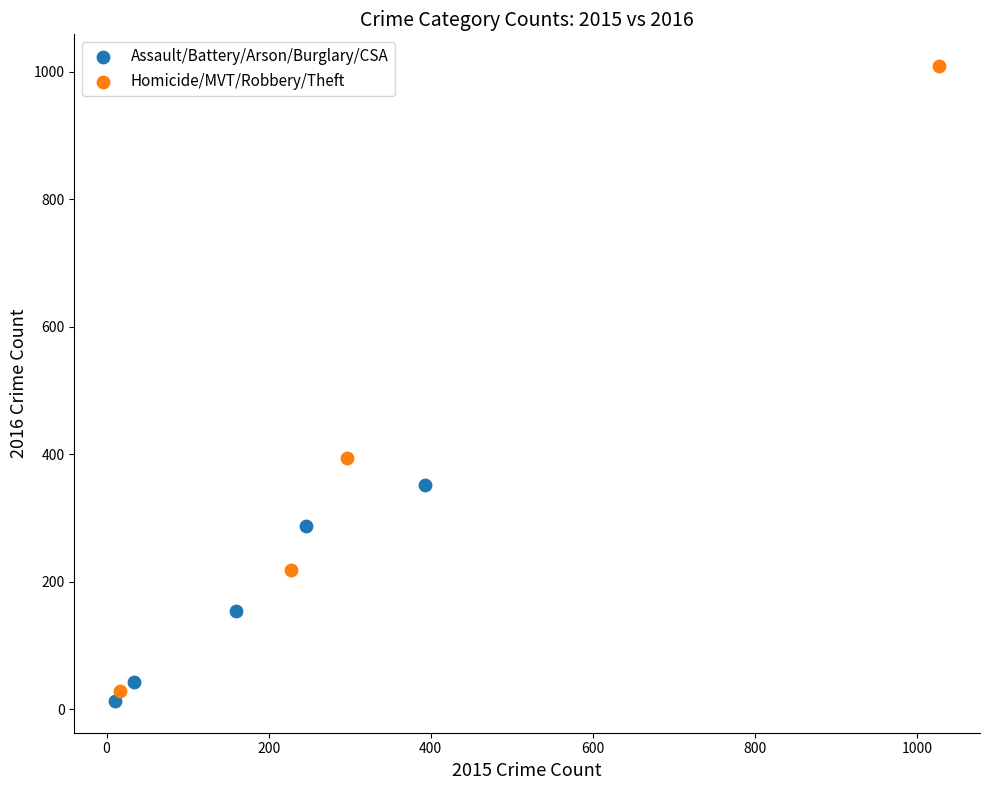

Which series has the largest Y range (max minus min)?

Homicide/MVT/Robbery/Theft